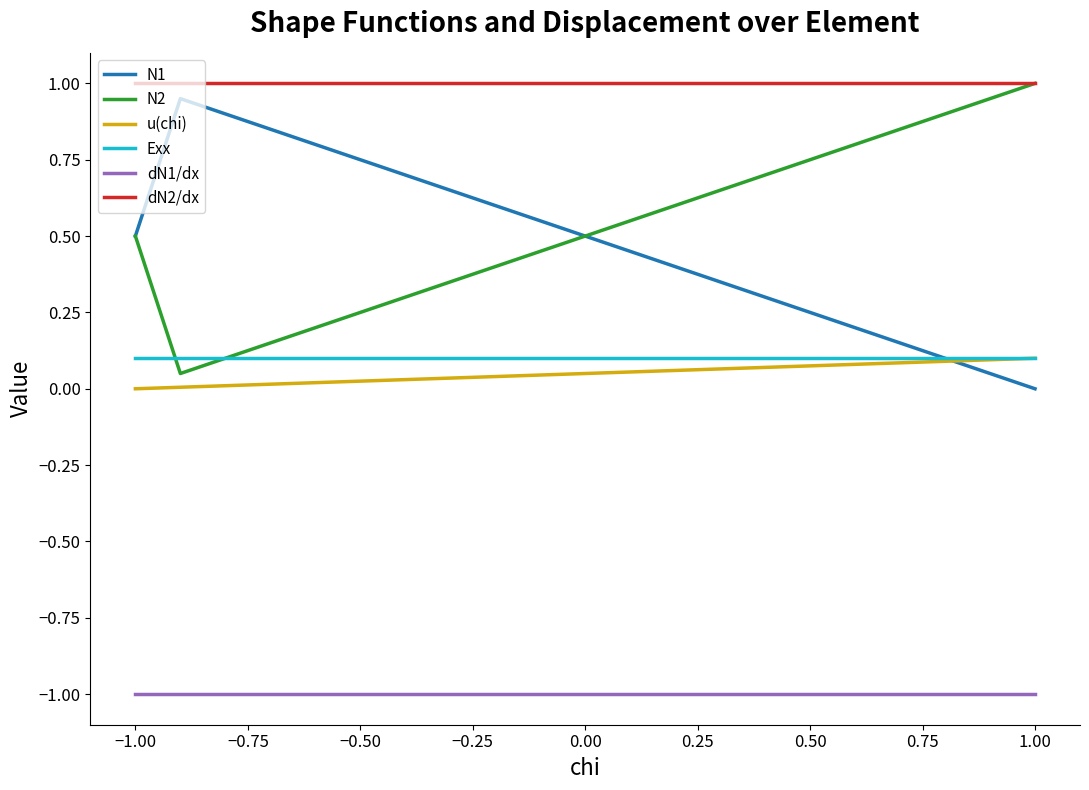

What is the maximum value shown in the chart?

1.0